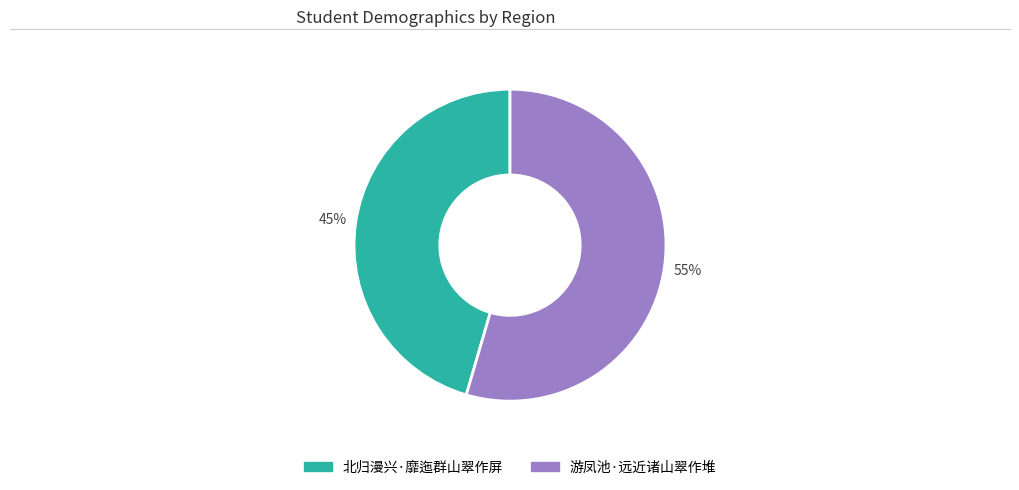

Rank the categories by value from highest to lowest.

游凤池·远近诸山翠作堆, 北归漫兴·靡迤群山翠作屏